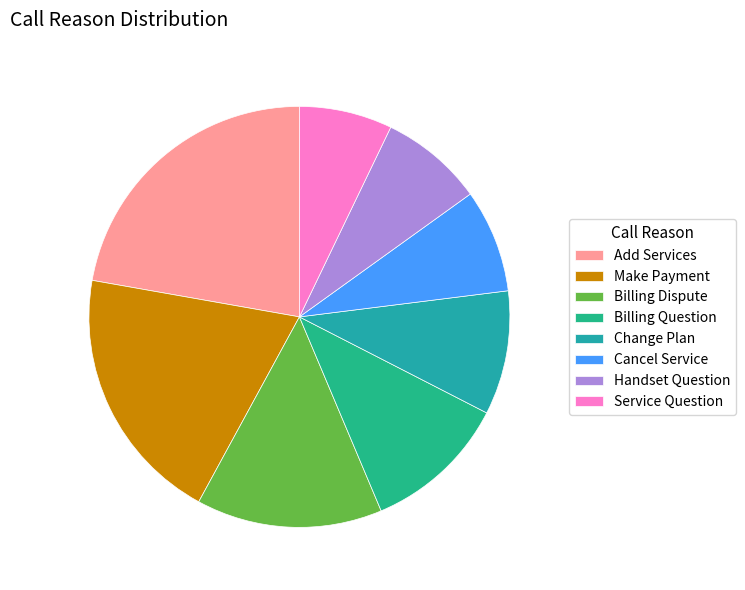

What is the largest slice in the pie chart?

Add Services